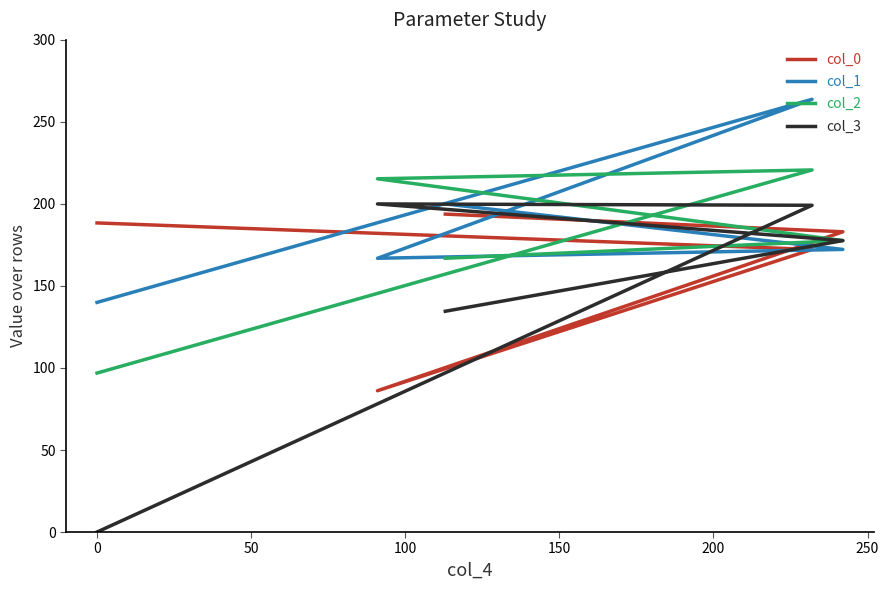

Which series has the largest range (max minus min)?

col_3